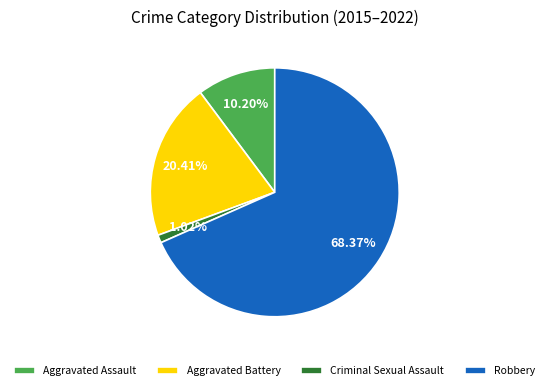

Between Aggravated Assault and Aggravated Battery, which is larger?

Aggravated Battery